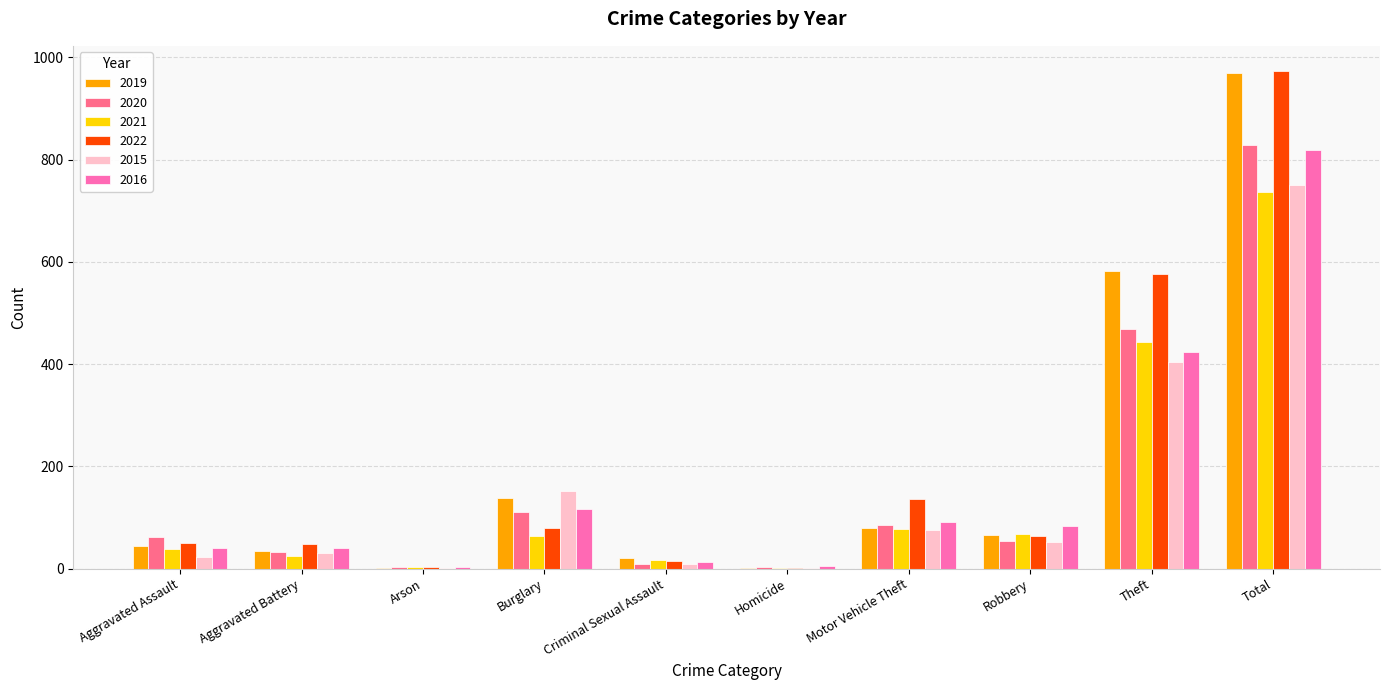

Is the value of 2016 at Criminal Sexual Assault greater than the value of 2020 at Robbery?

No